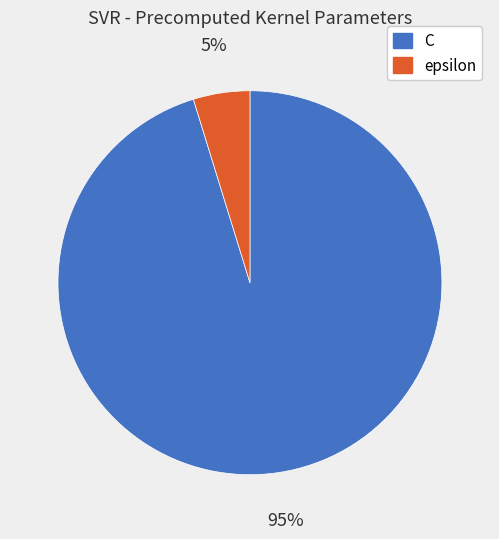

To the nearest percent, what is the combined percentage of epsilon and C?

100%